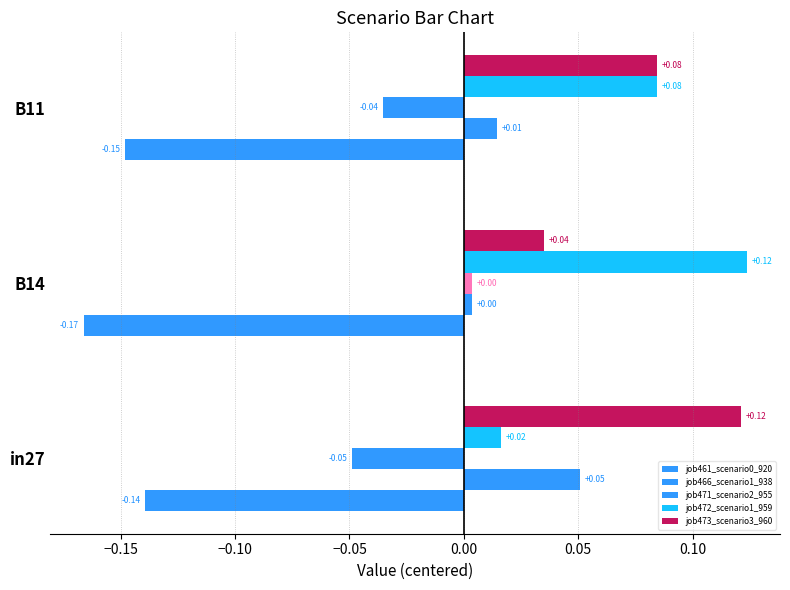

How many categories are shown in the chart?

3